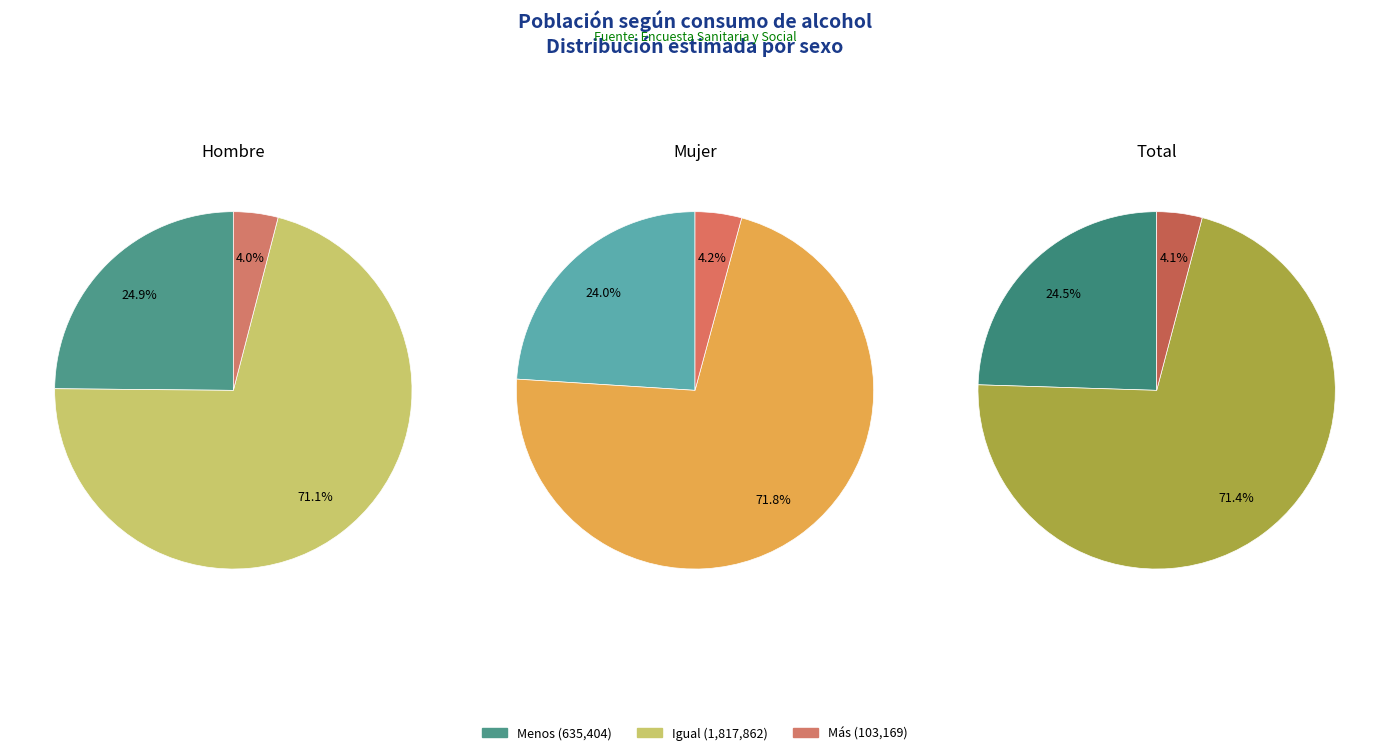

Combined, do Mujer and Total account for over 50%?

Yes